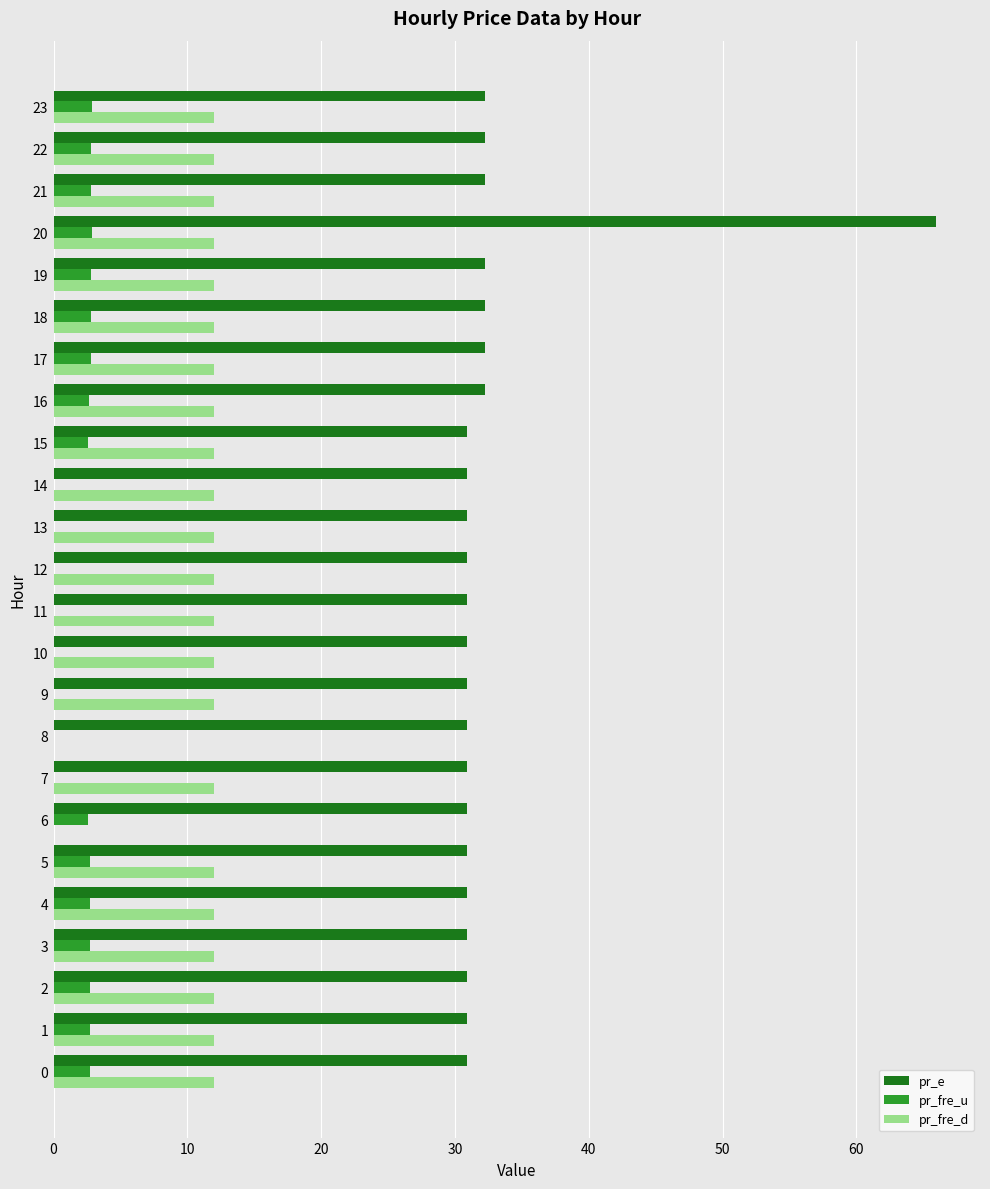

True or false: pr_e has a value of 20.0 at 8.

False